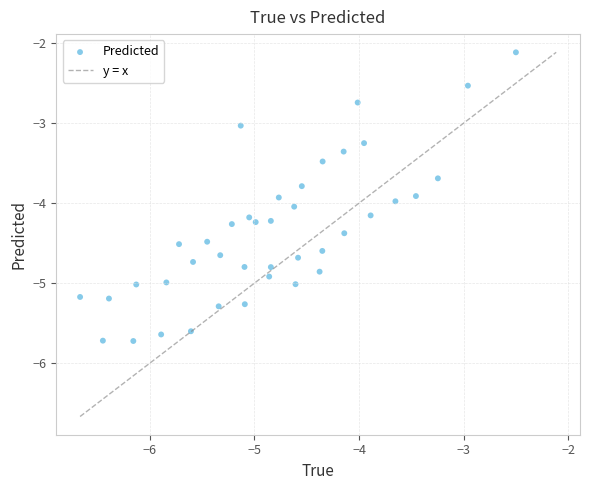

What is the range of Y values (max minus min)?

3.6